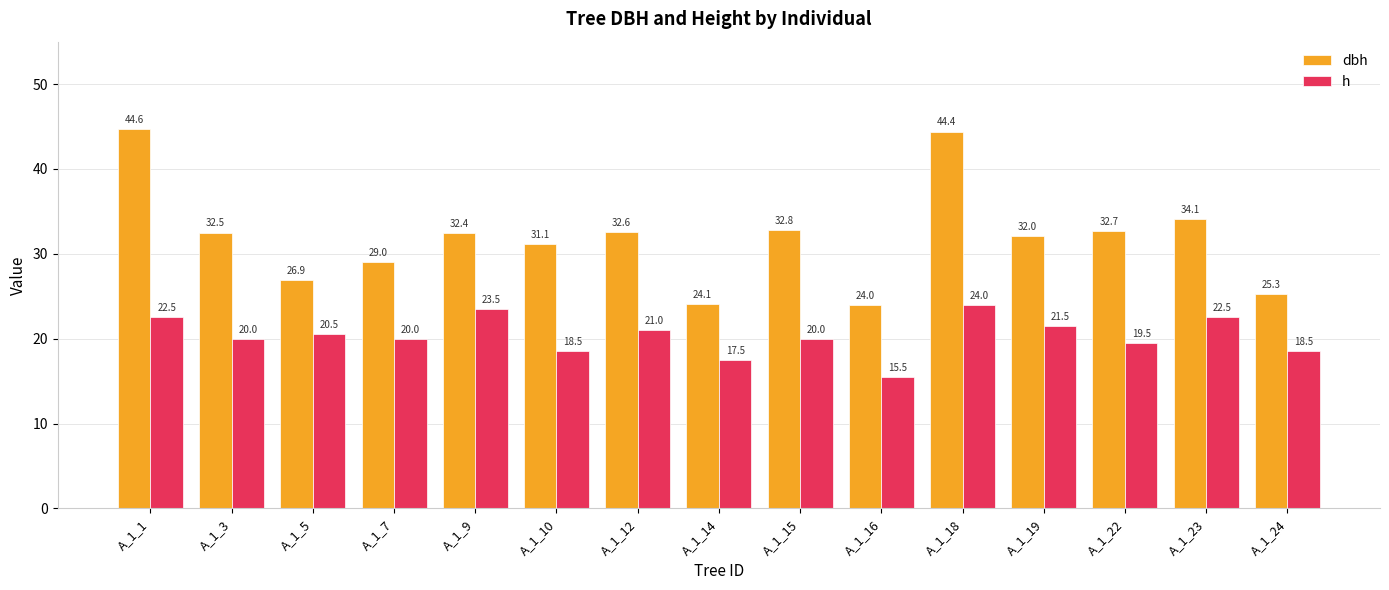

Rank the series at A_1_5 from highest to lowest value.

dbh, h